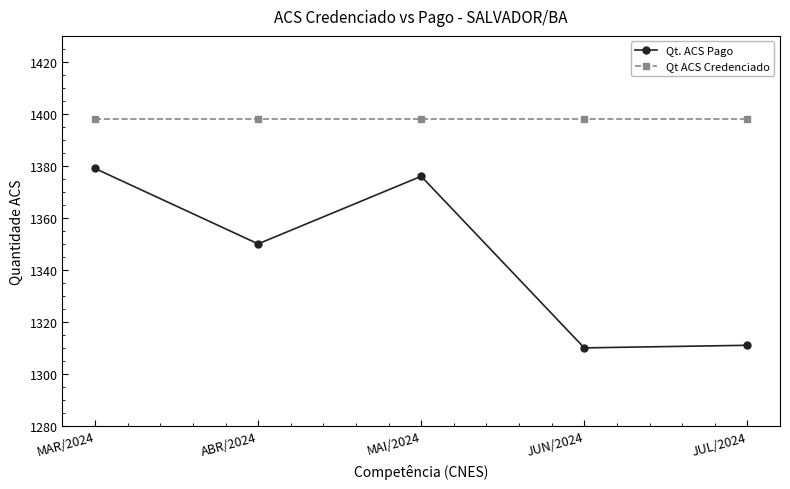

Rank the series at MAR/2024 from highest to lowest value.

Qt ACS Credenciado, Qt. ACS Pago